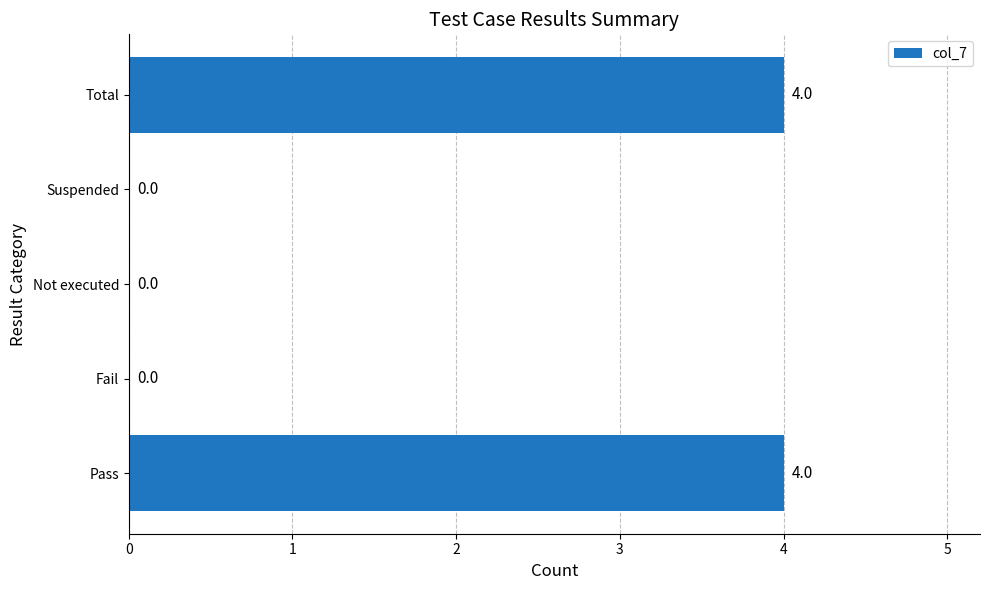

Reading top to bottom, transcribe all the data shown in this chart.

Total=4	Suspended=0	Not executed=0	Fail=0	Pass=4